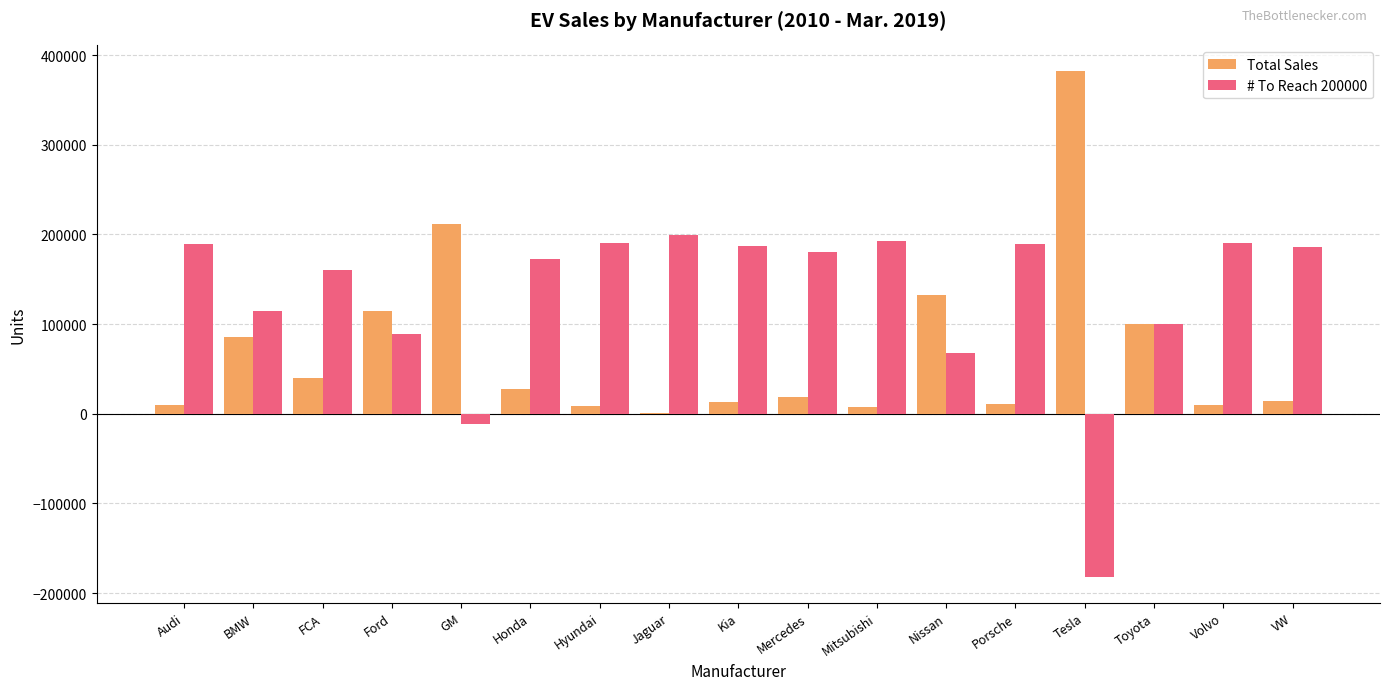

Is the value of # To Reach 200000 at VW greater than the value of Total Sales at Porsche?

Yes